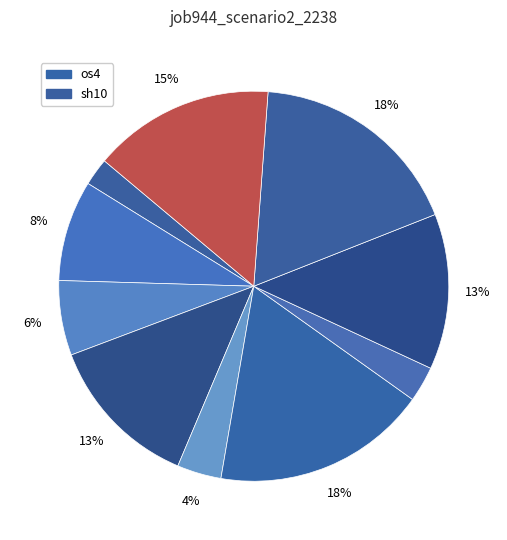

Count the number of slices in the pie.

10